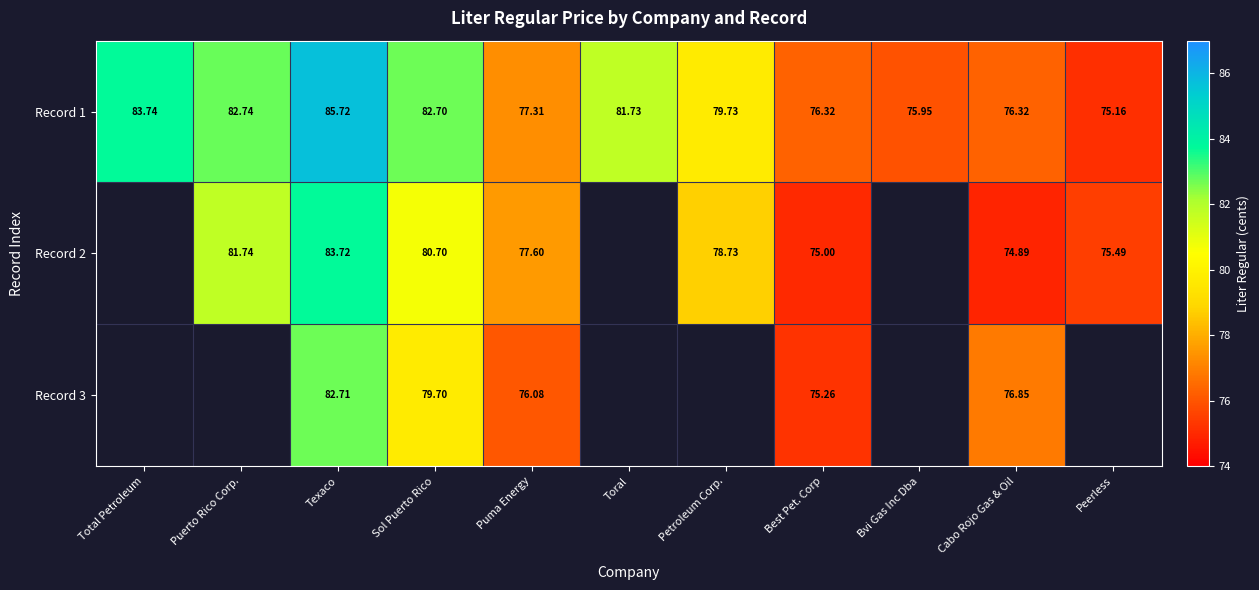

Which category has the lowest value in the Record 1 series?

Peerless